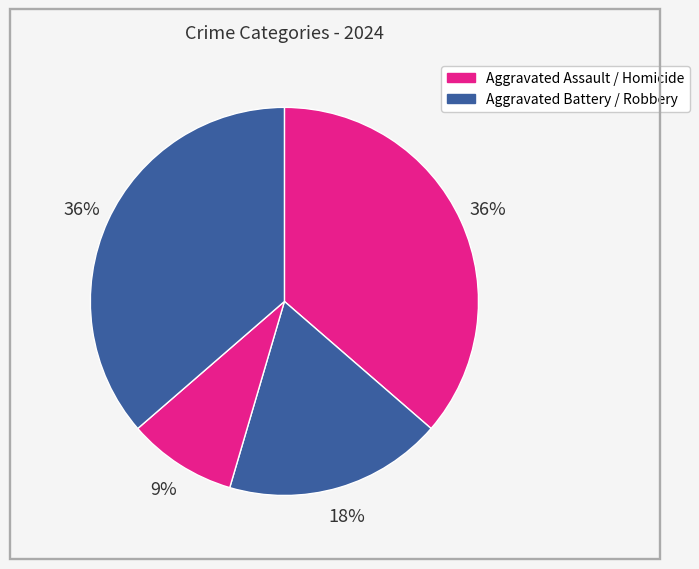

How many slices are in this pie chart?

4